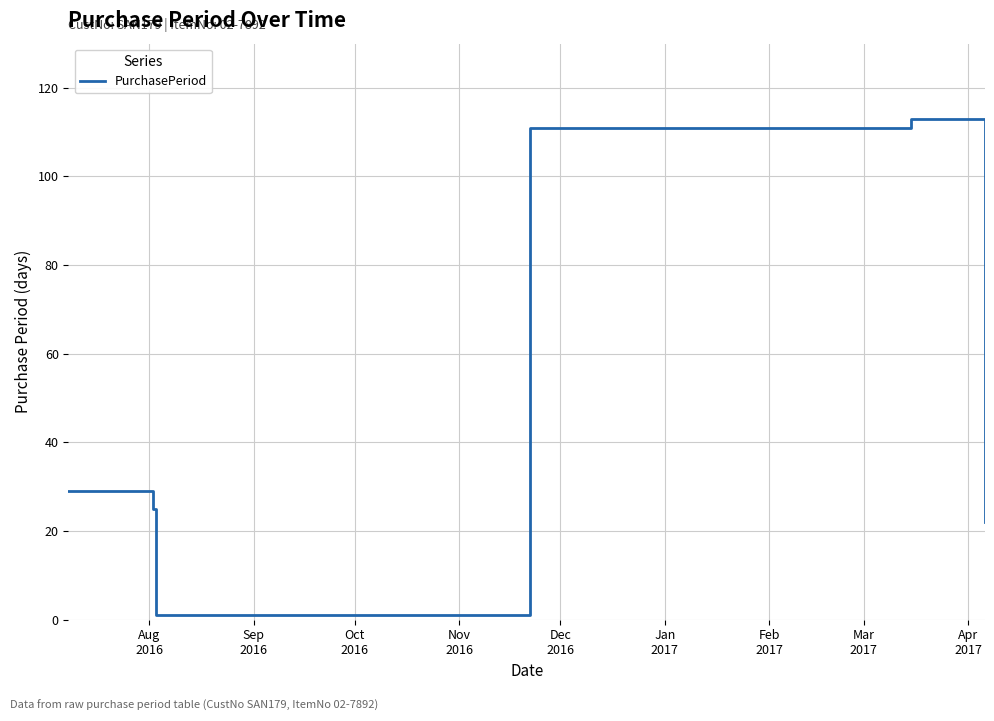

What is the difference between the maximum and minimum values?

112